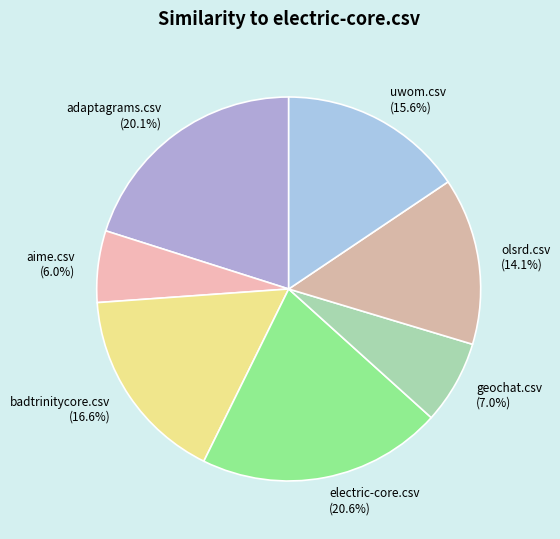

Is it true that adaptagrams.csv is 20% of the pie?

True